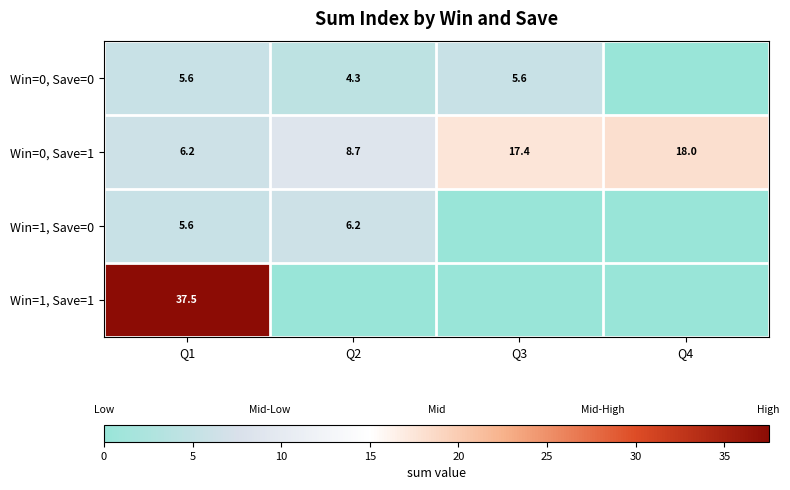

At how many categories does at least one series exceed 27?

1